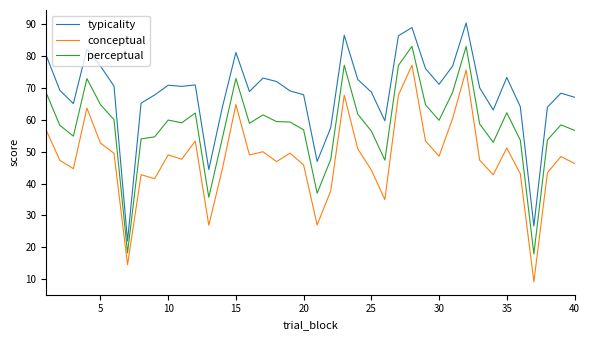

Rank the series by their maximum value, from lowest to highest.

conceptual, perceptual, typicality